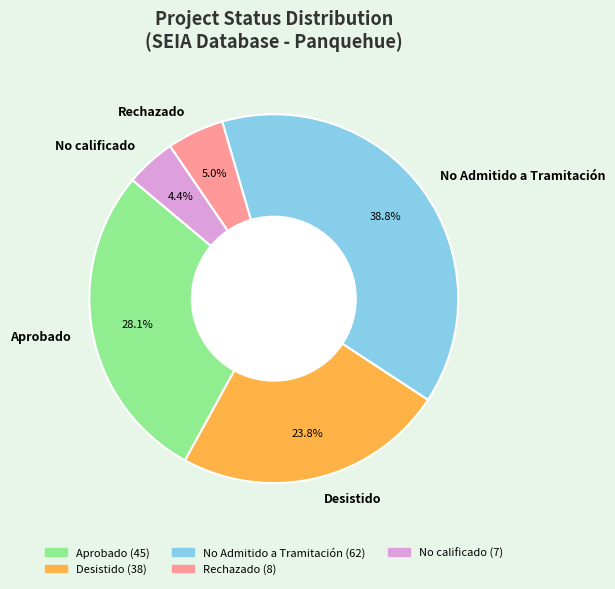

Approximately how many times larger is the value at Aprobado compared to Rechazado?

5.6